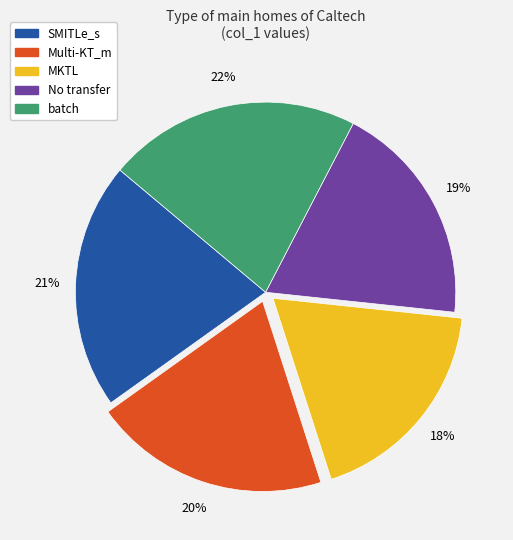

Which category has the smallest portion of the pie?

MKTL